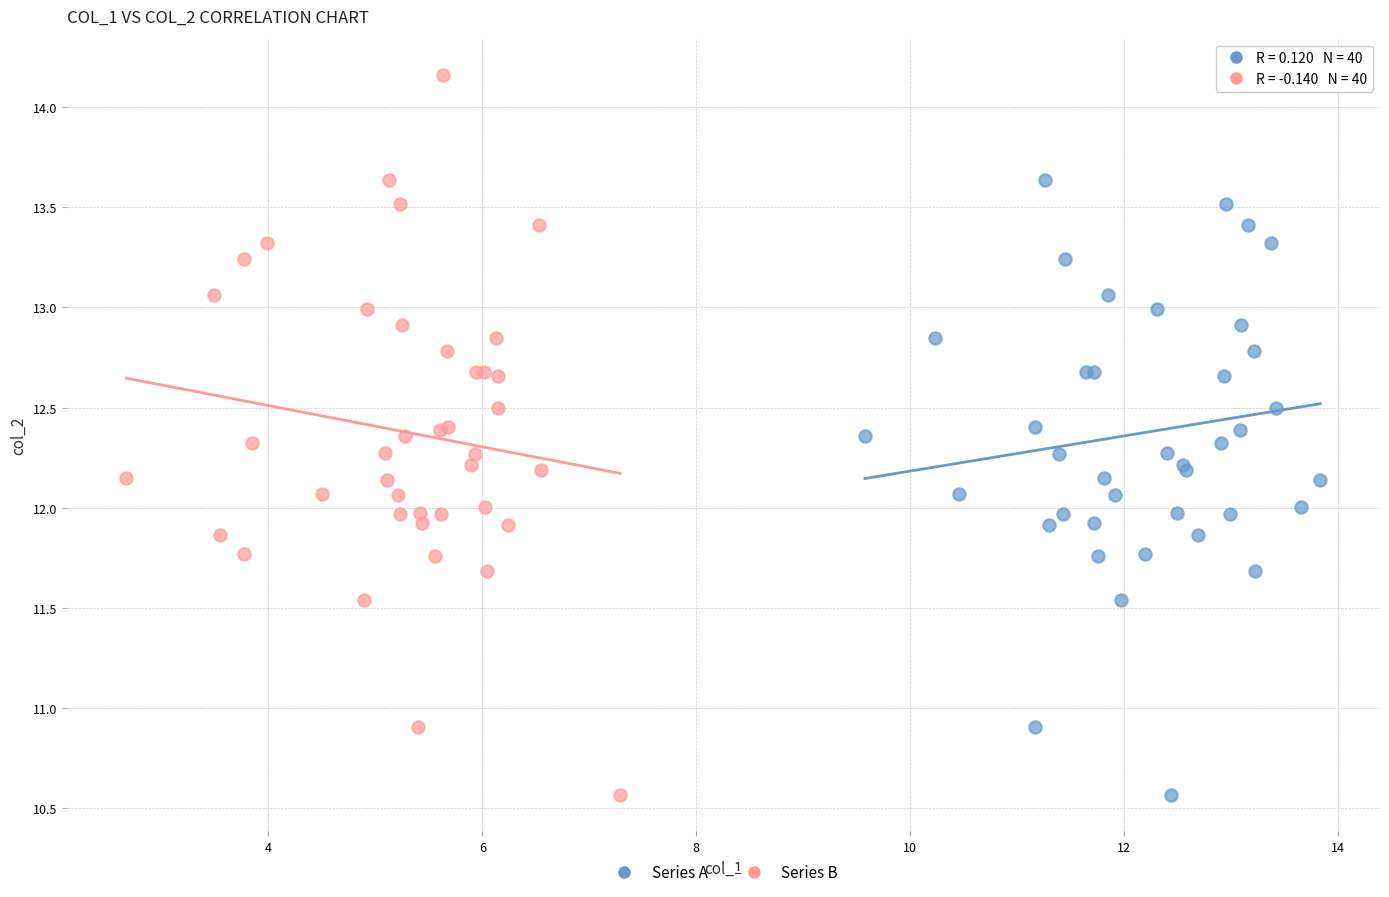

What are all the series names shown in the legend?

Series A, Series B